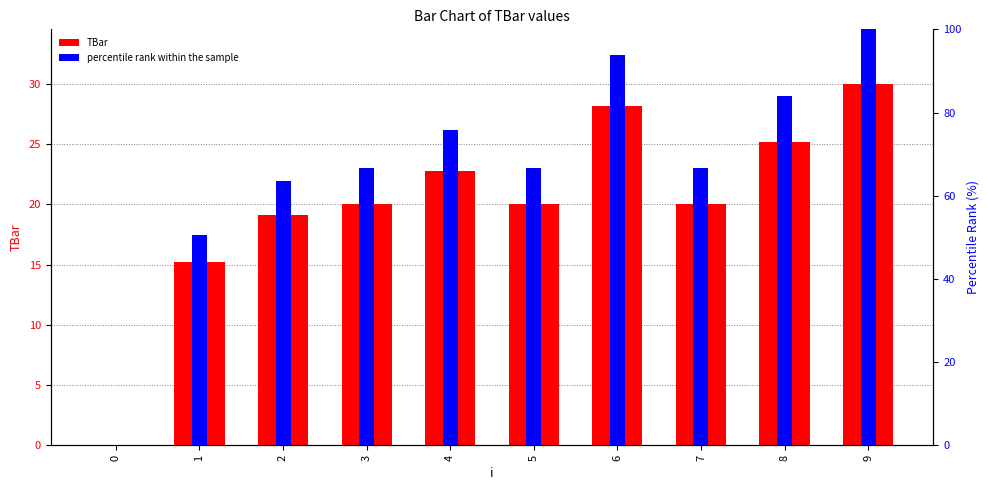

List the series in order of their overall mean, lowest first.

TBar, percentile rank within the sample